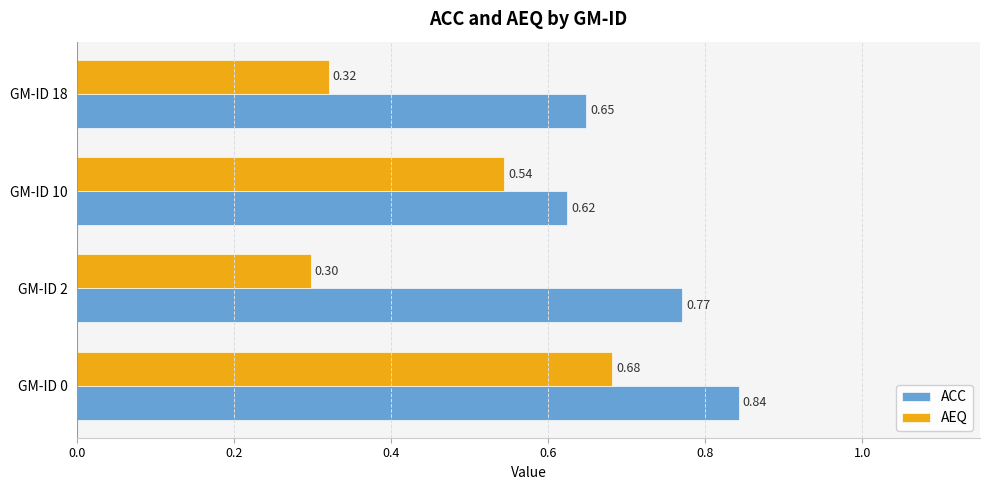

Is the value of ACC at GM-ID 0 greater than the value of AEQ at GM-ID 18?

Yes